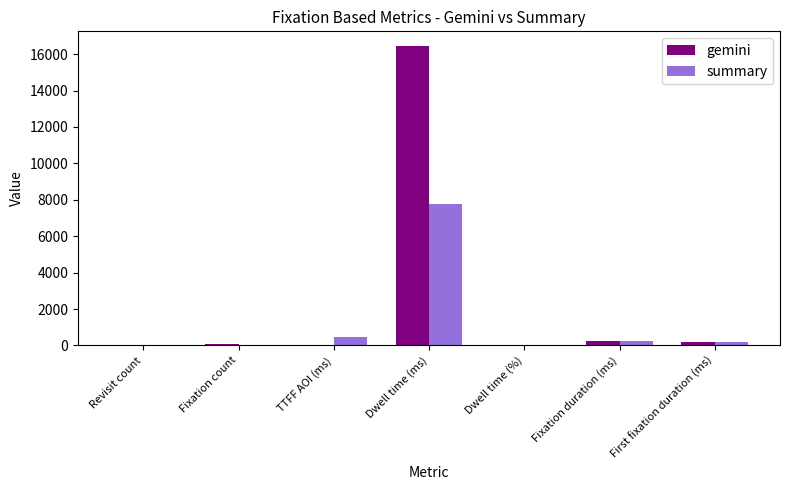

The value of summary at TTFF AOI (ms) is 481.6. True or false?

True